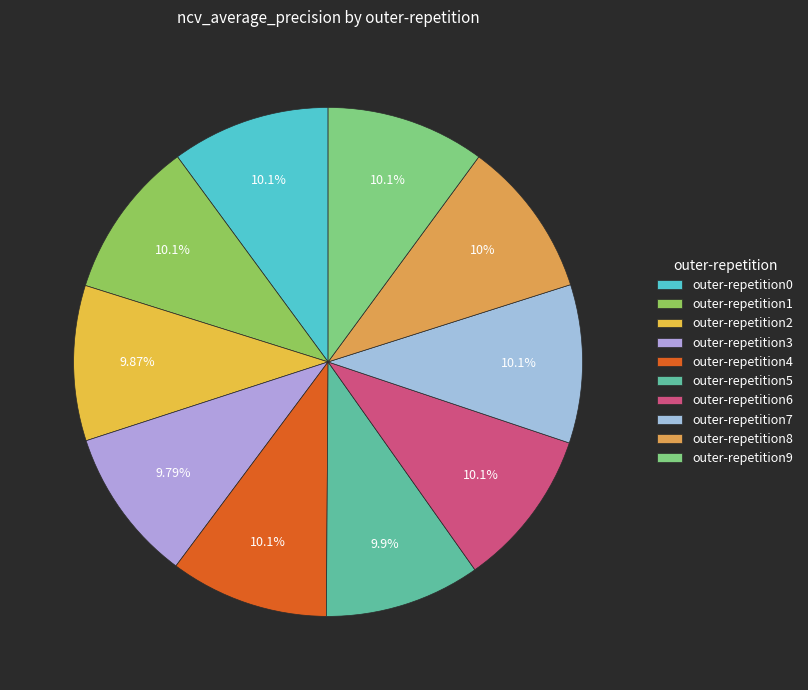

How many segments does this pie chart have?

10